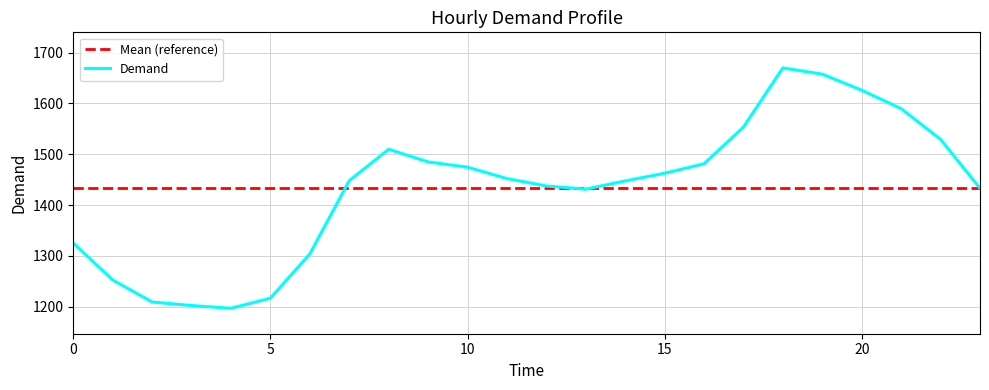

At which category does the data reach its first local peak?

8